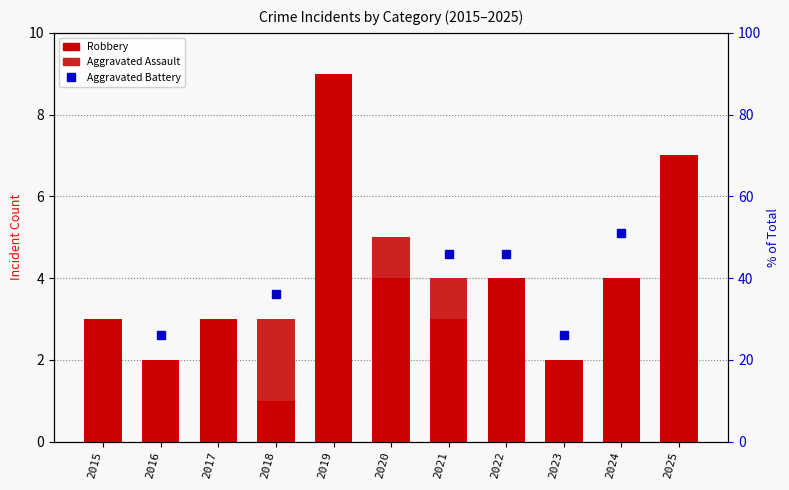

At which label does Aggravated Assault reach its peak?

2018